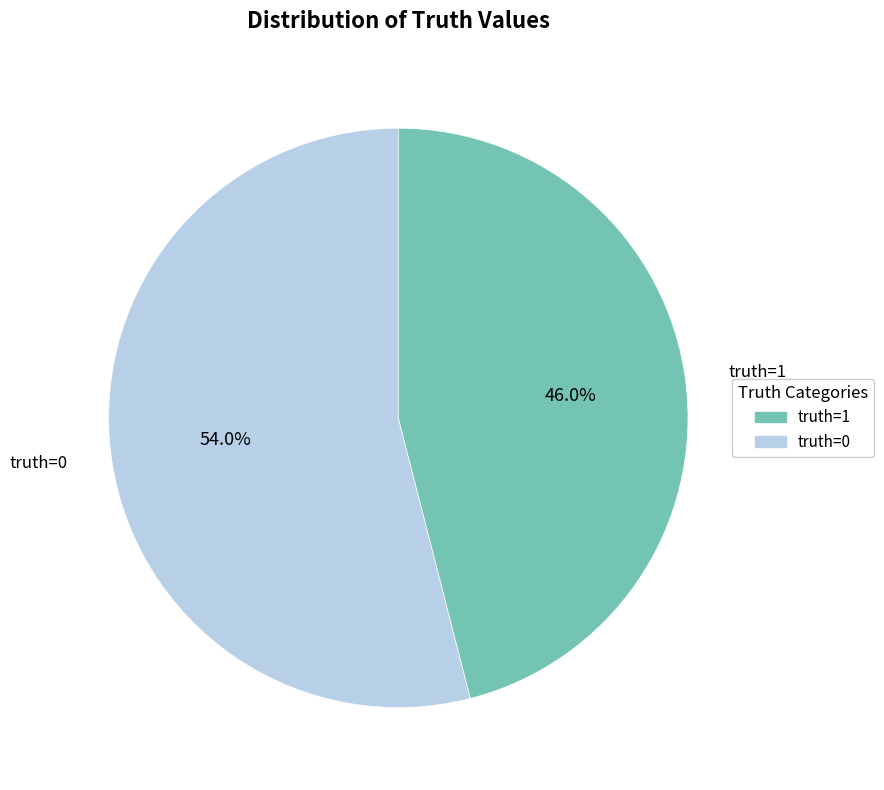

How many segments does this pie chart have?

2